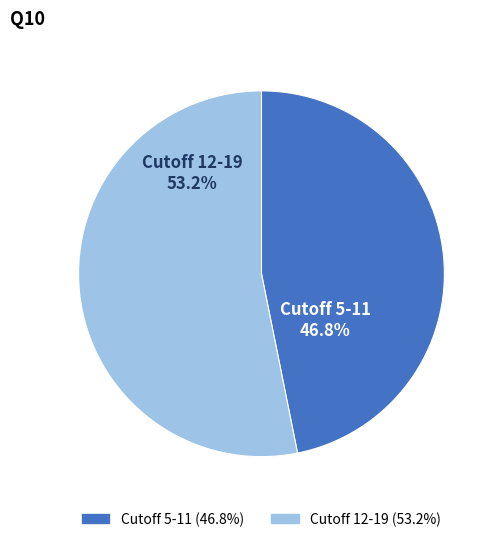

Count the number of slices in the pie.

2